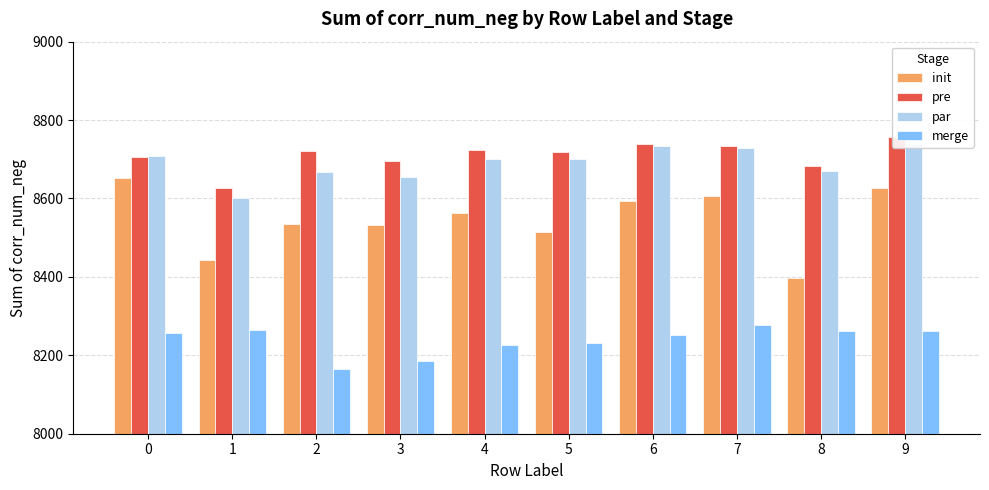

Are the bars horizontal?

No